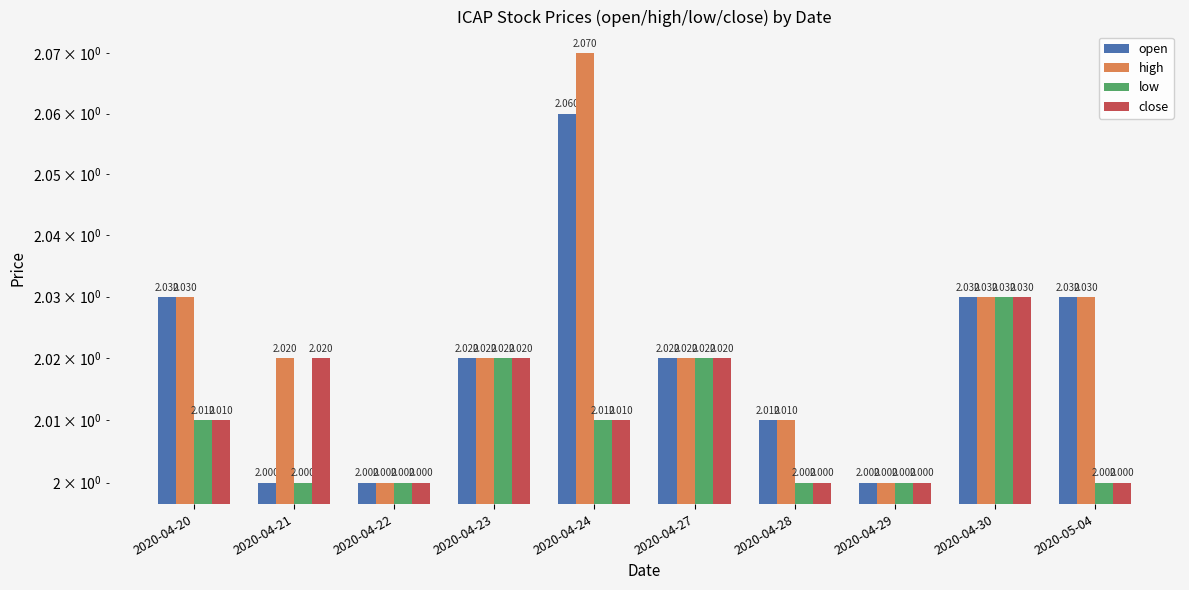

Read the close value at 2020-04-27.

2.0